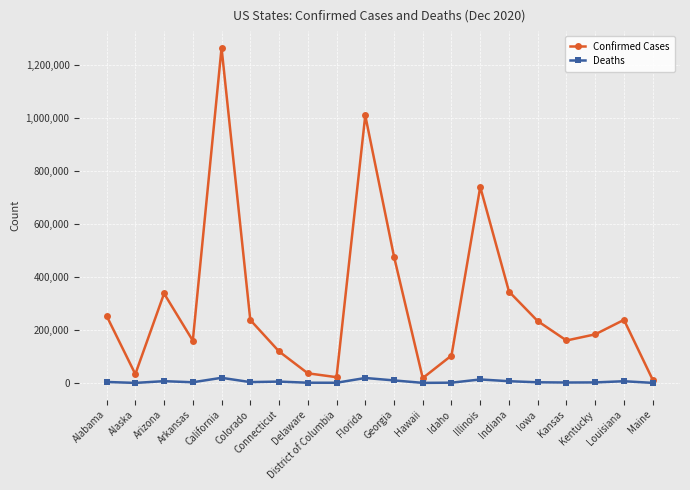

At how many categories does at least one series exceed 658354?

3